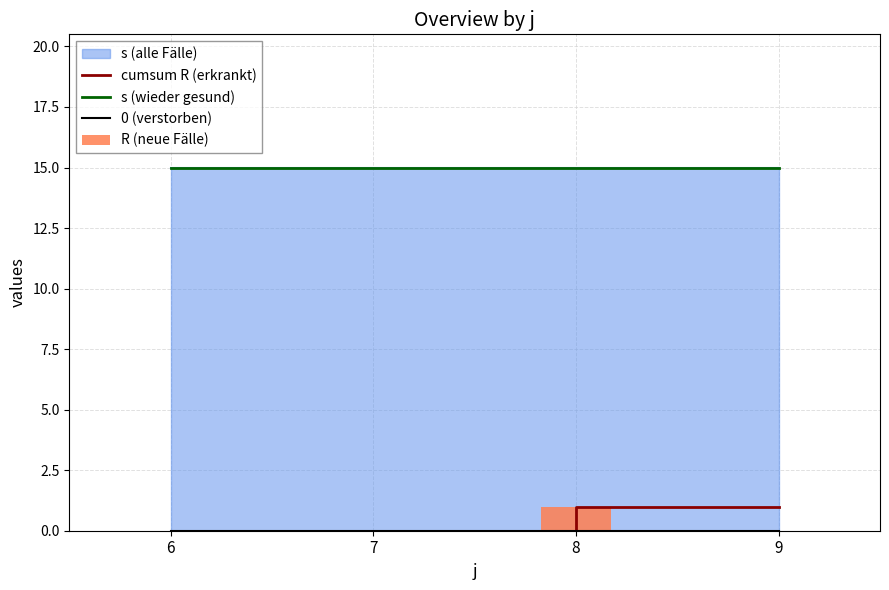

What is the difference between the maximum and minimum values in the R (neue Fälle) series?

1